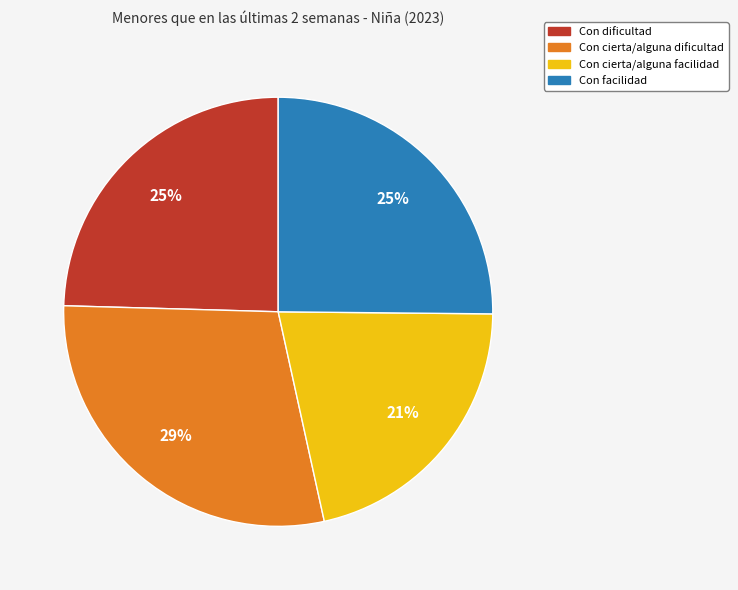

To the nearest percent, what is the average slice percentage?

25%